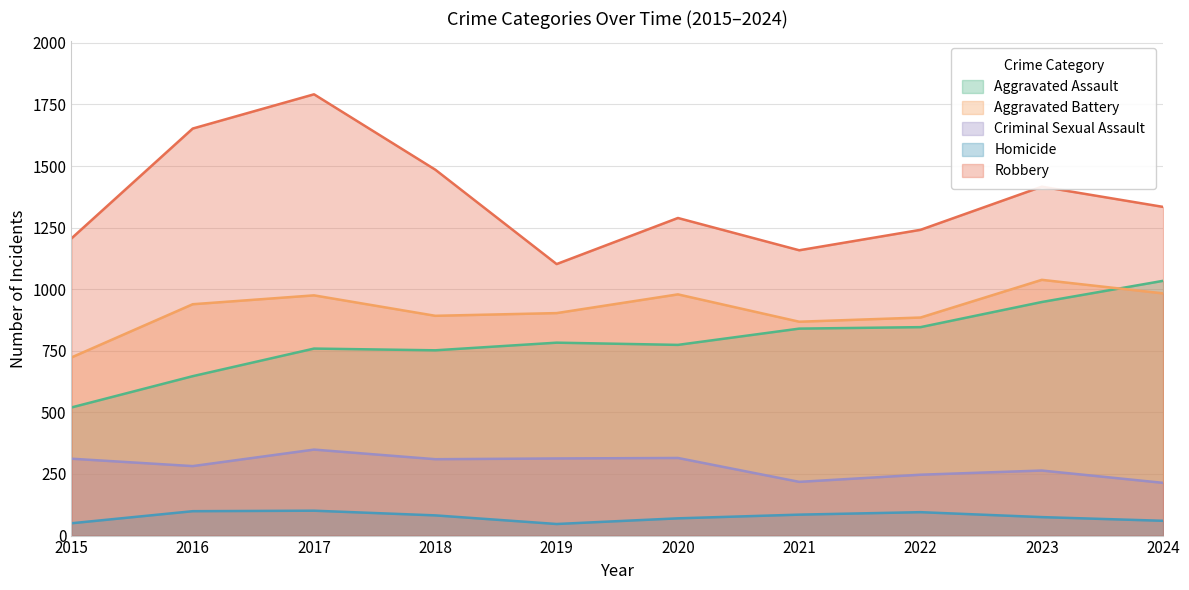

How many values in the Aggravated Assault series are below 783?

5